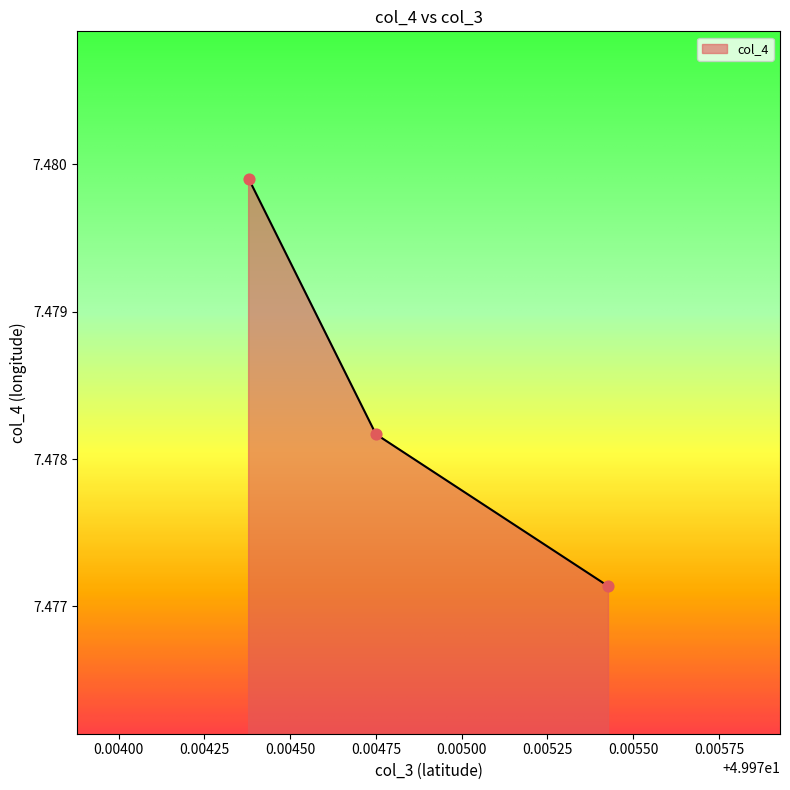

Between 49.97475 and 49.975428, which is larger?

49.97475